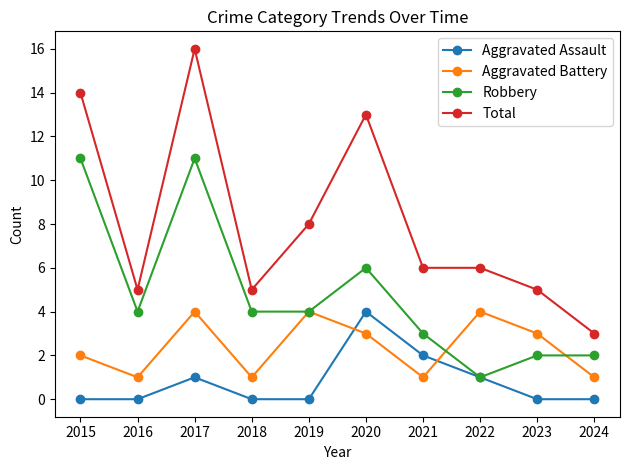

At which label is Aggravated Battery closest to 2?

2015